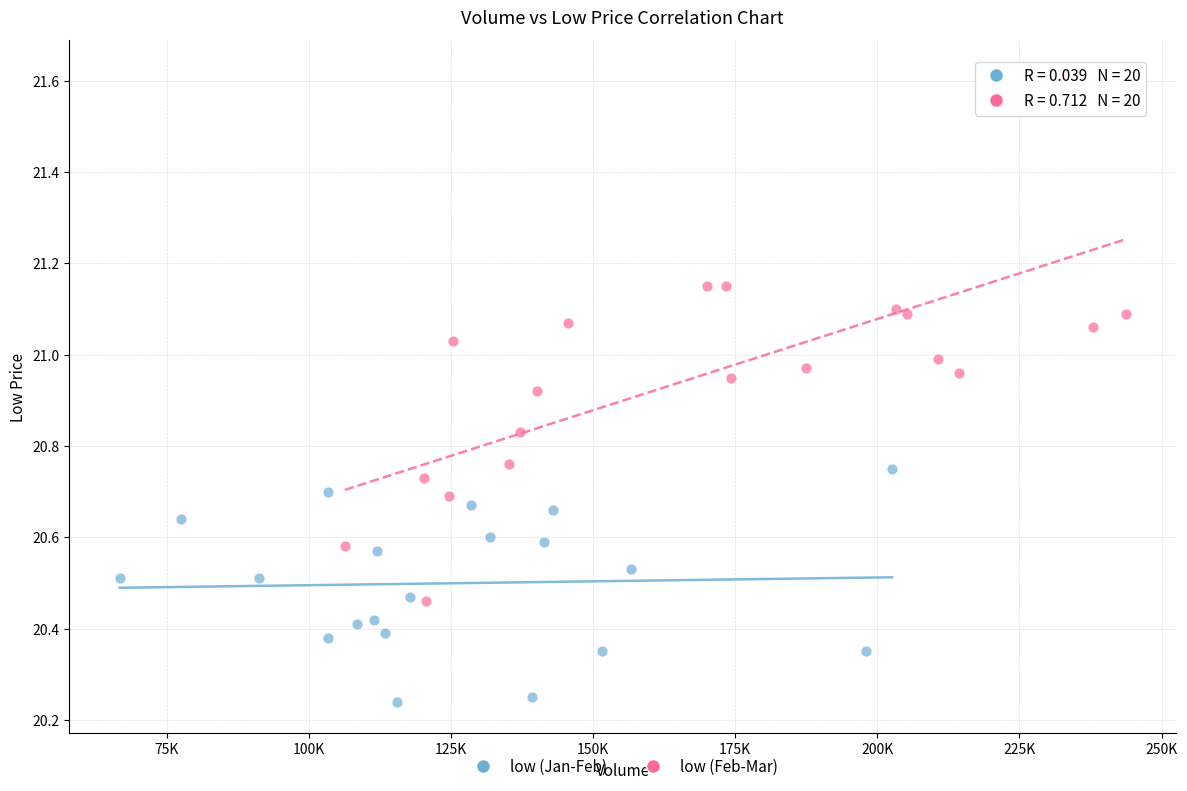

Which series contains the lowest Y value?

low (Jan-Feb)